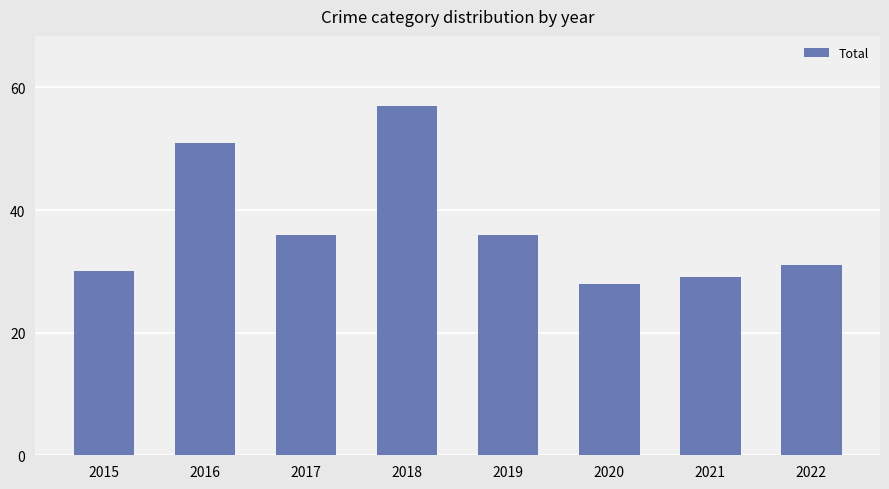

What is the change in value from 2016 to 2017?

-15